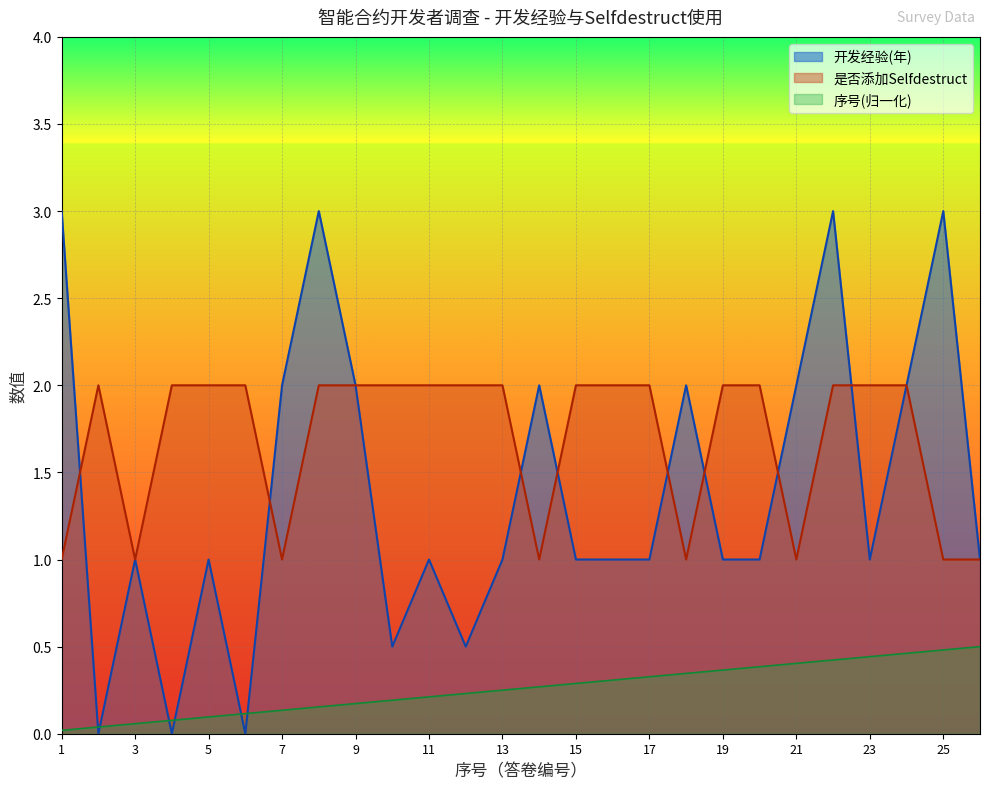

What is the value of the 开发经验(年) point at the 17th from the left?

1.0